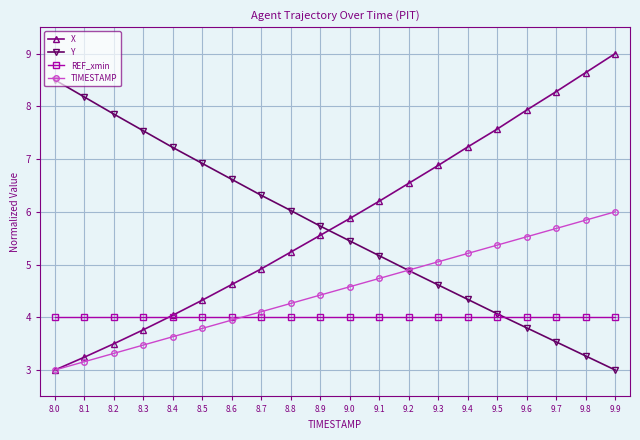

Does the chart have visible grid lines?

Yes